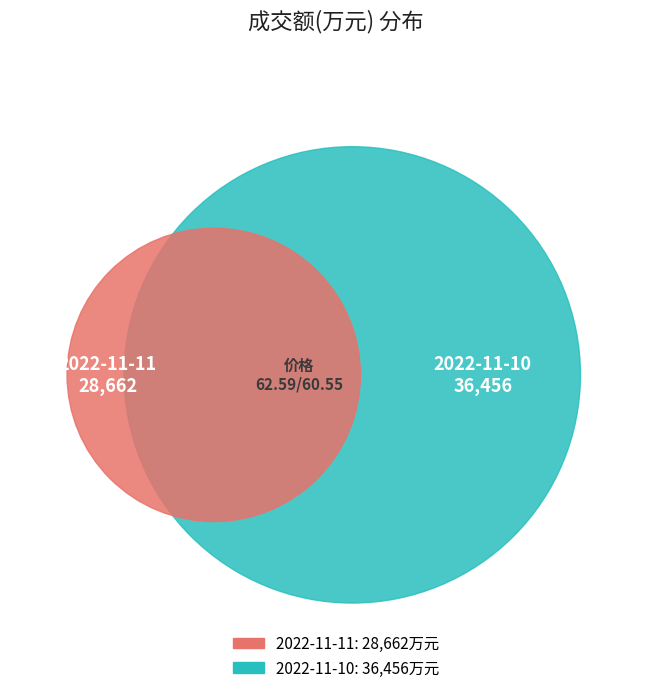

What percentage is NOT represented by 2022-11-10?

44.0%